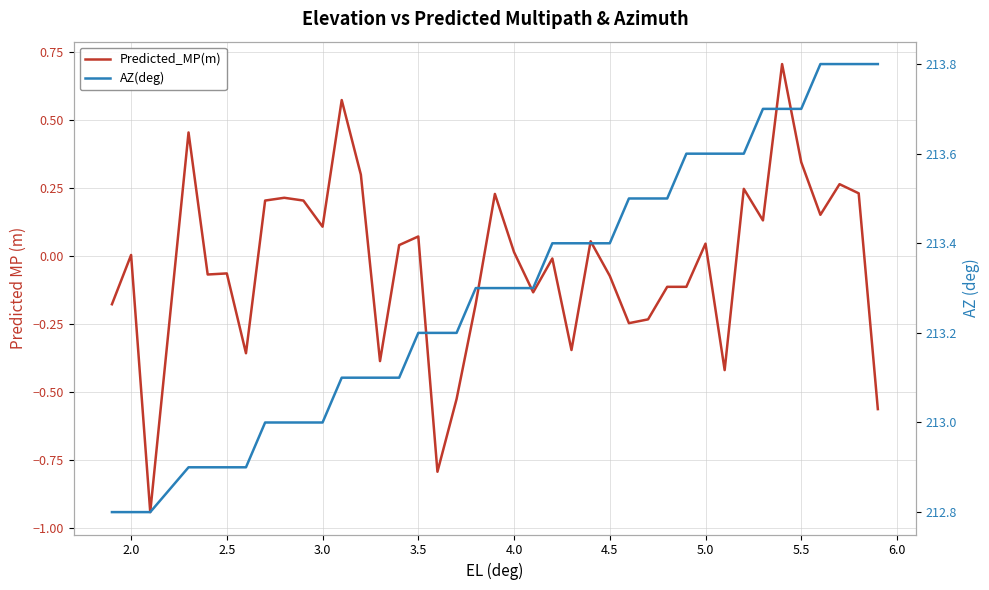

What is the maximum value for Predicted_MP(m)?

0.7